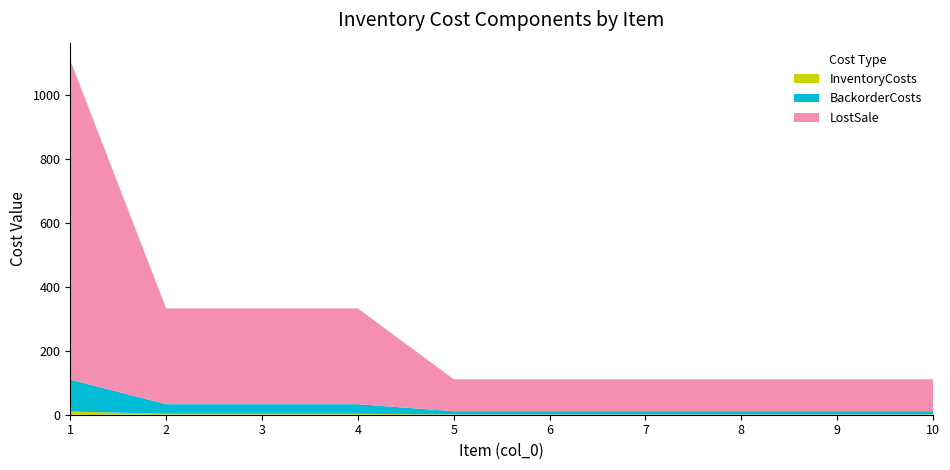

Reading left to right, extract all data points from this chart.

InventoryCosts: 1=10	2=3	3=3	4=3	5=1	6=1	7=1	8=1	9=1	10=1
BackorderCosts: 1=100	2=30	3=30	4=30	5=10	6=10	7=10	8=10	9=10	10=10
LostSale: 1=1000	2=300	3=300	4=300	5=100	6=100	7=100	8=100	9=100	10=100